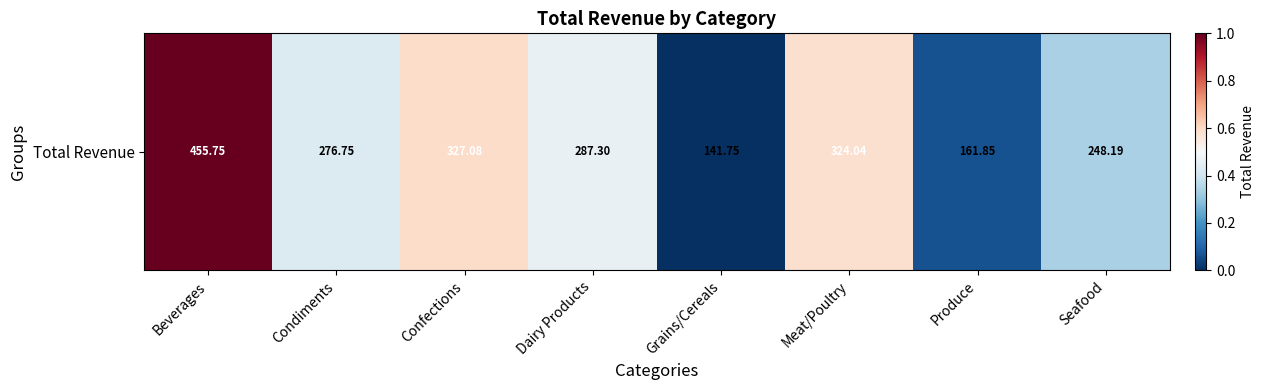

What is the change in value from Beverages to Produce?

-0.9